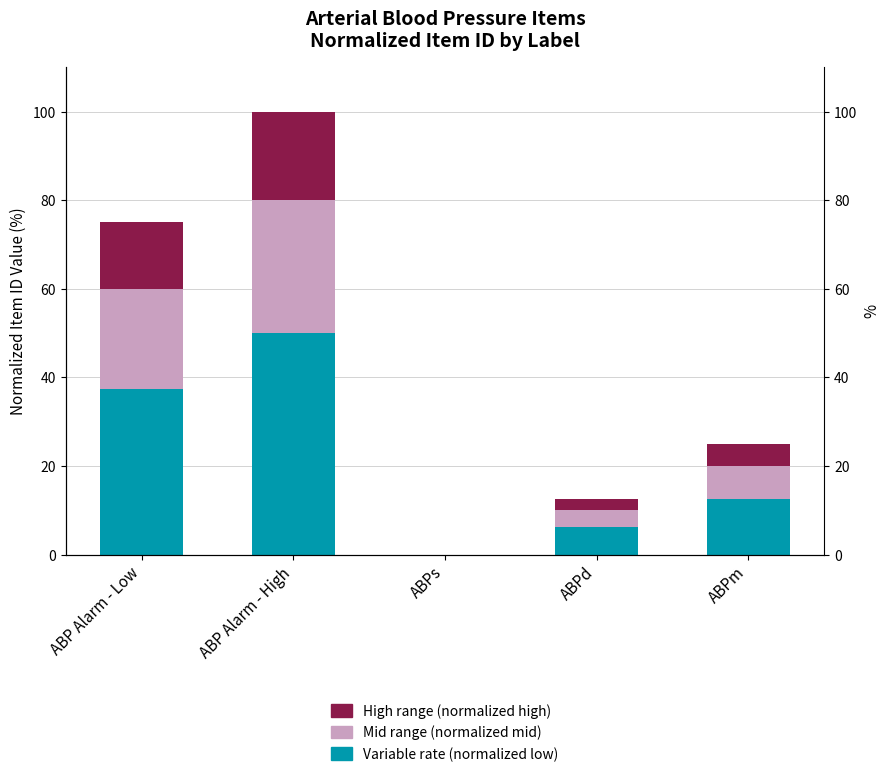

At which label does Mid range (normalized mid) first exceed 7?

ABP Alarm - Low